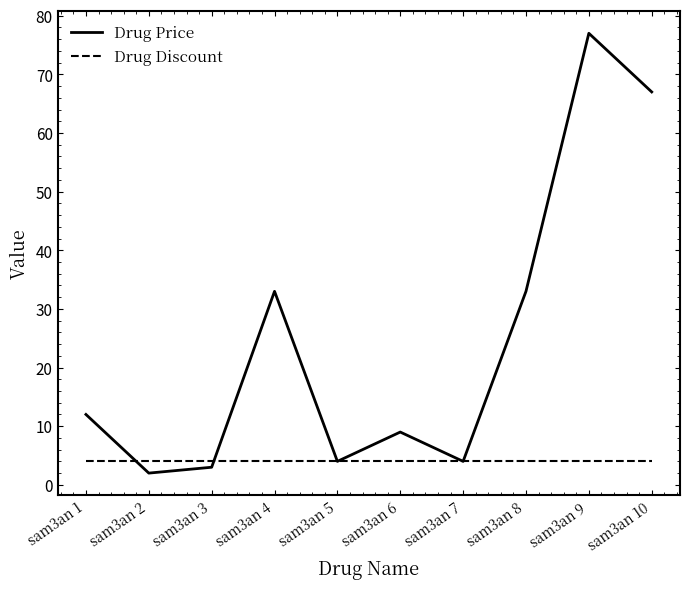

True or false: Drug Discount and Drug Price intersect in this chart.

True